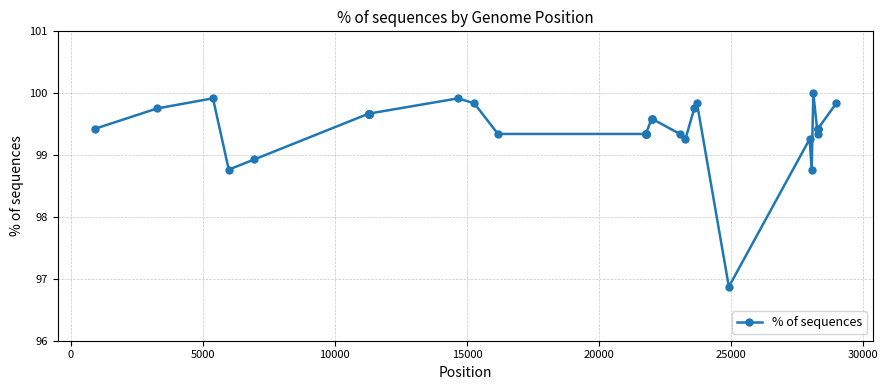

What is the value of the 20th point from the left?

99.3